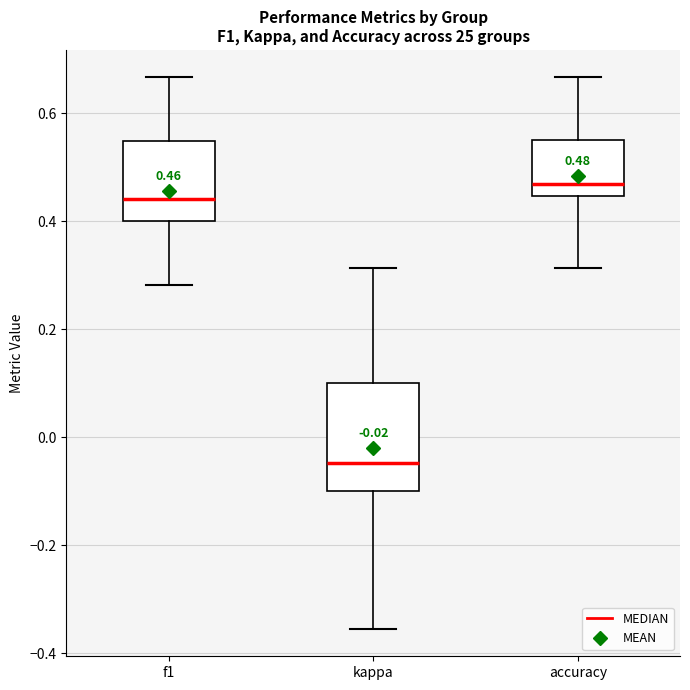

Which box is the tallest, from its lower edge to its upper edge?

kappa